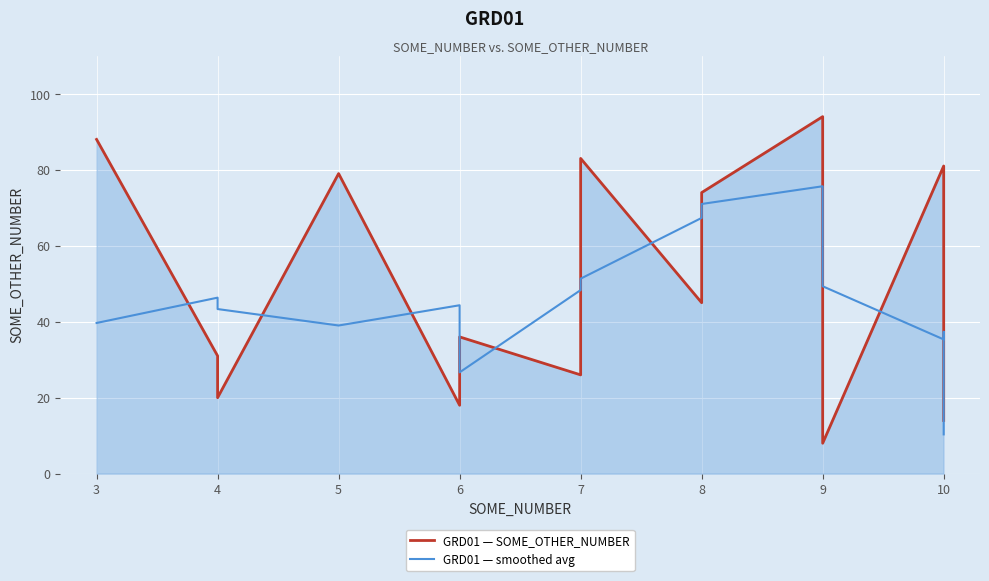

How many data points does each series have?

16